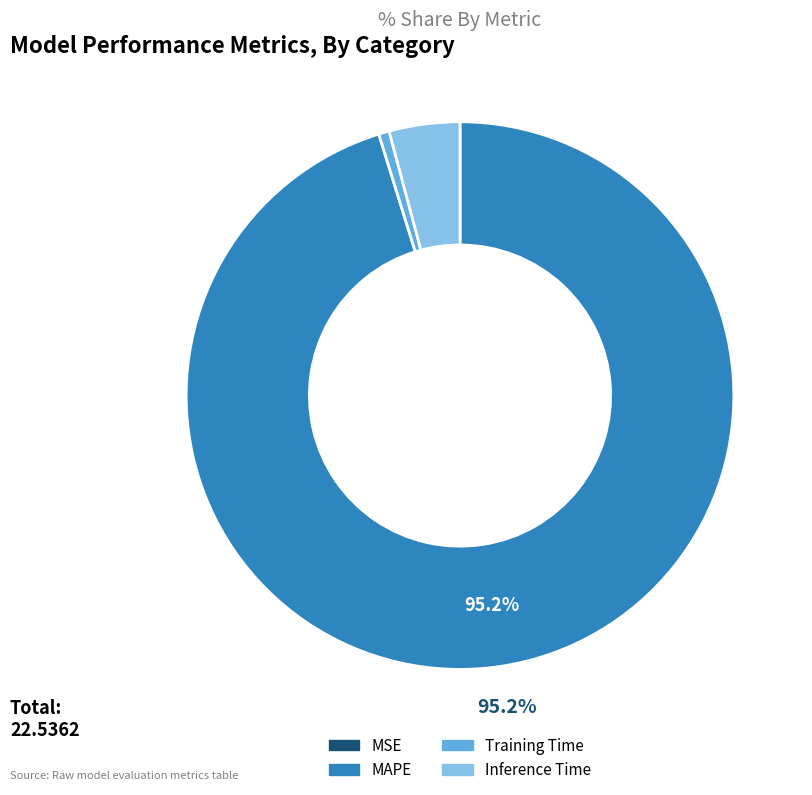

To the nearest percent, what portion does Training Time represent?

1%